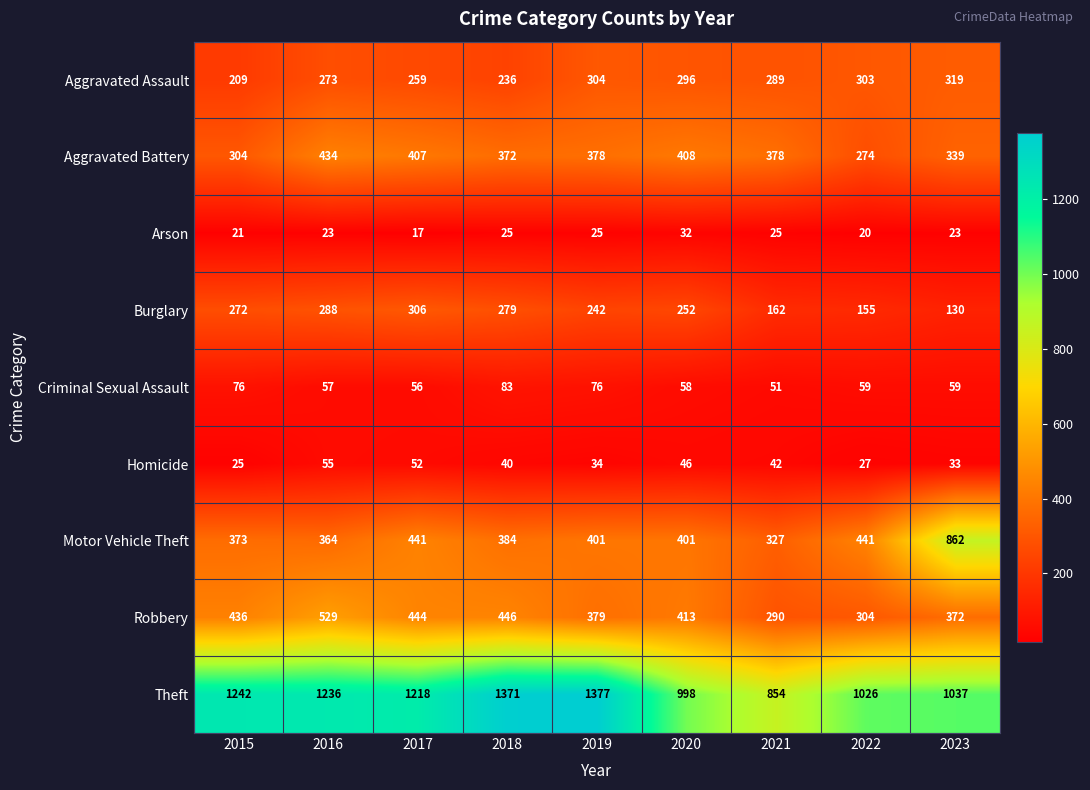

At which category does the chart reach its minimum across all series?

2017